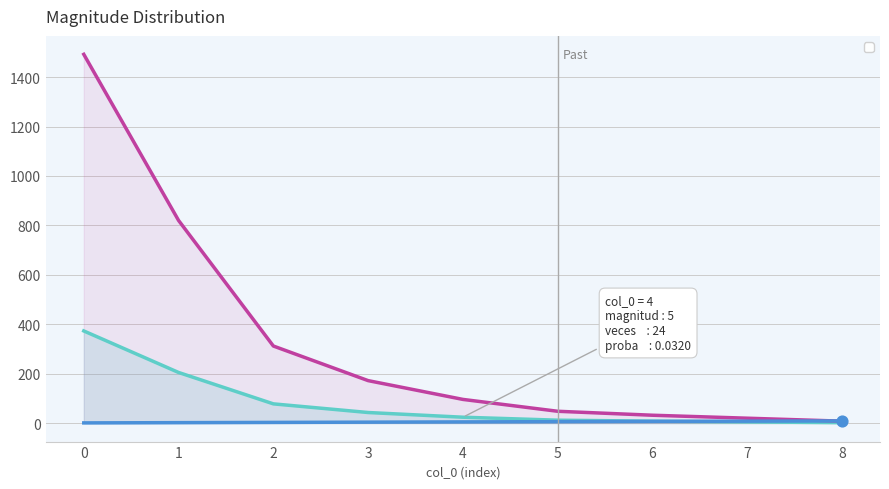

What is the total value across all series at 3?

219.0